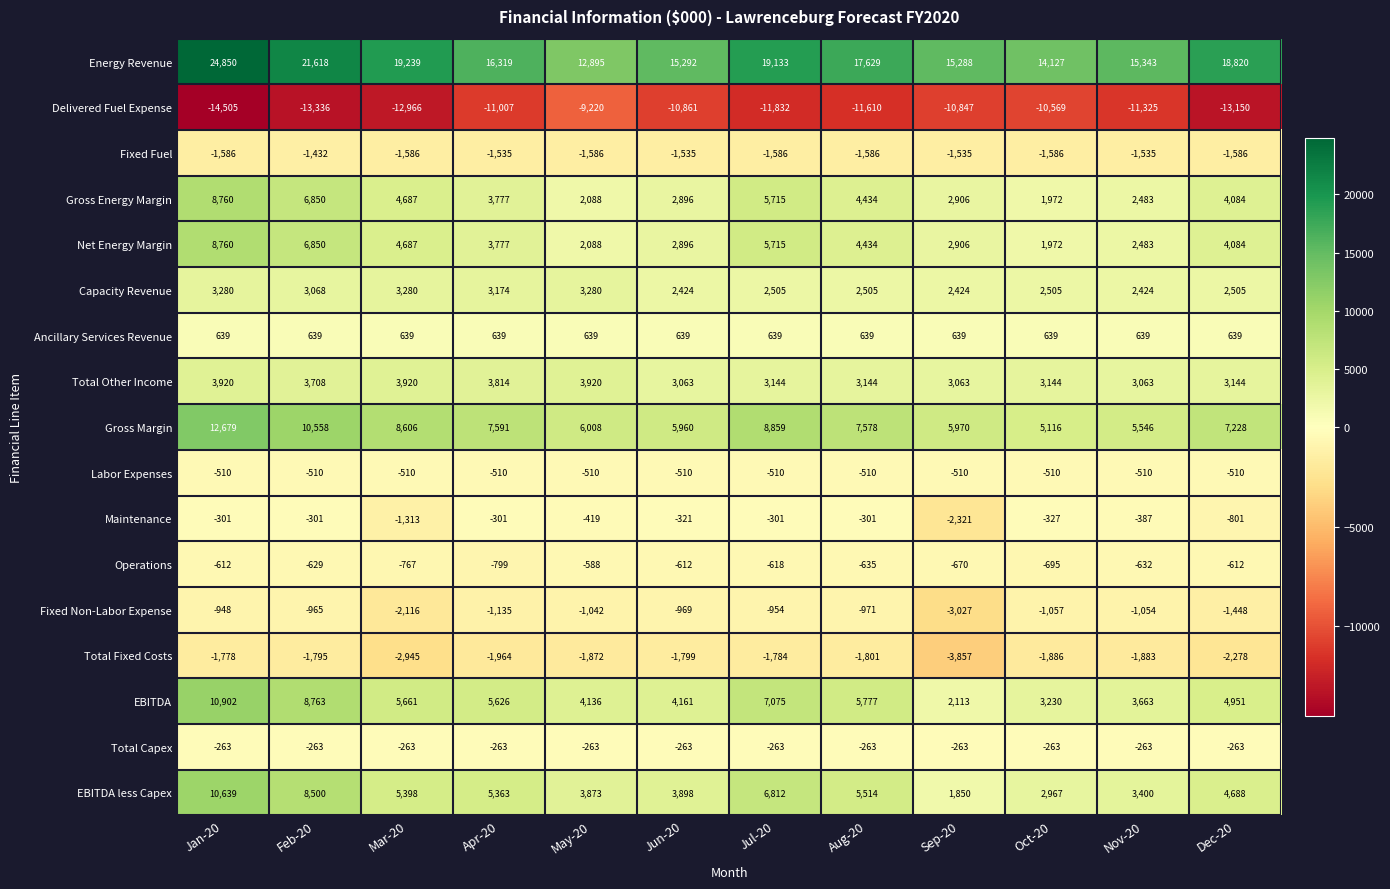

The Total Other Income series shows 5037 at Aug-20. True or false?

False